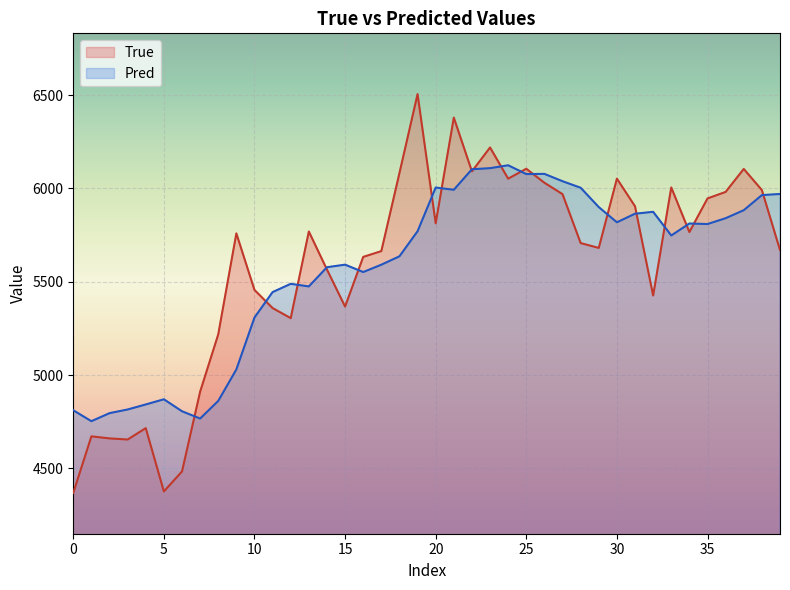

Which has a higher value, 13 or 10?

13